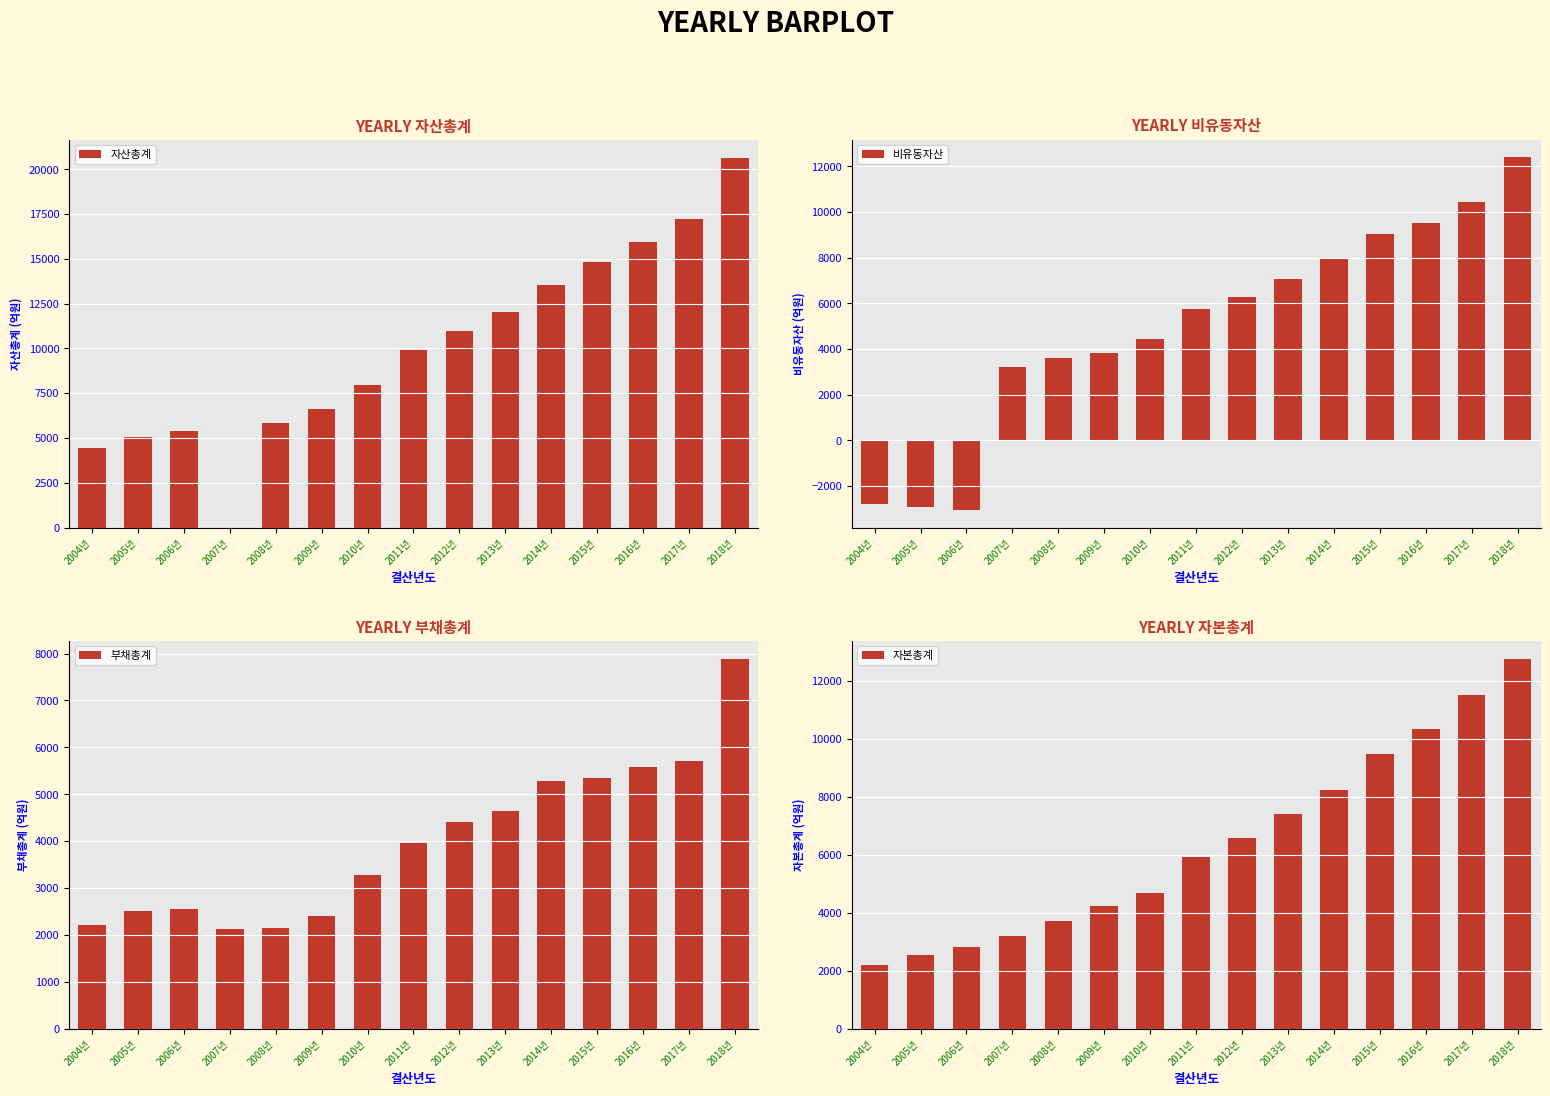

Rank the series by their maximum value, from highest to lowest.

자산총계, 자본총계, 비유동자산, 부채총계